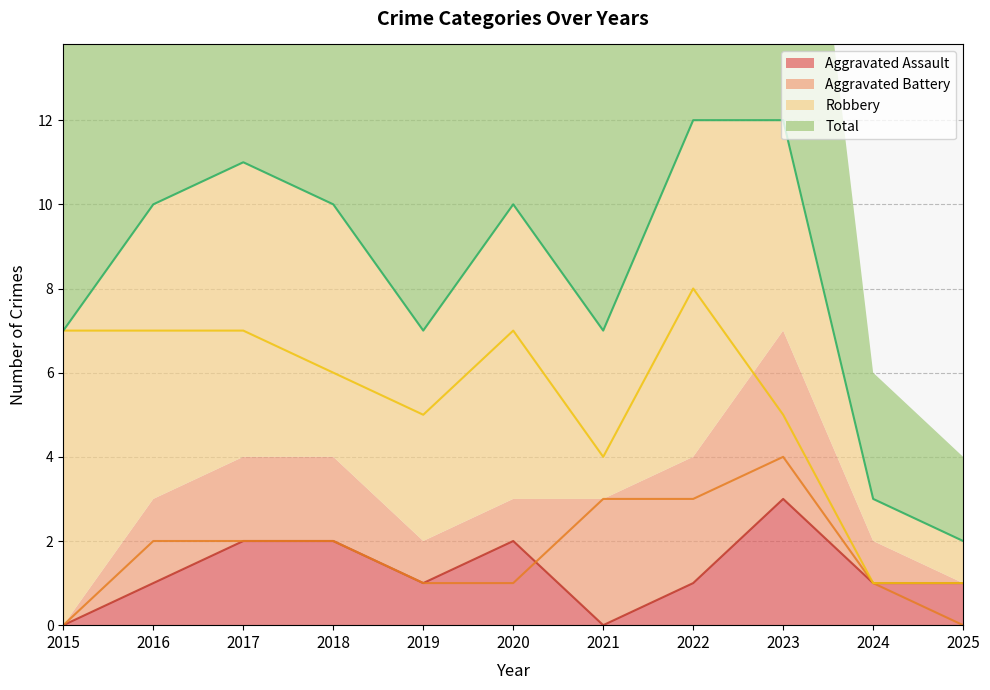

What are all the series names shown in the legend?

Aggravated Assault, Aggravated Battery, Robbery, Total